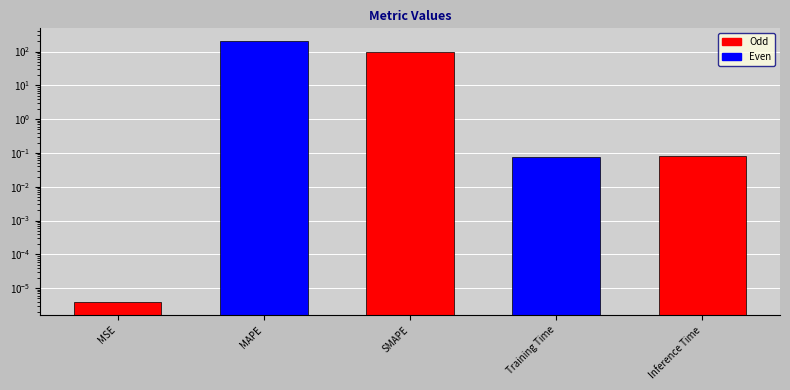

What is the label of the 3rd bar from the left?

SMAPE